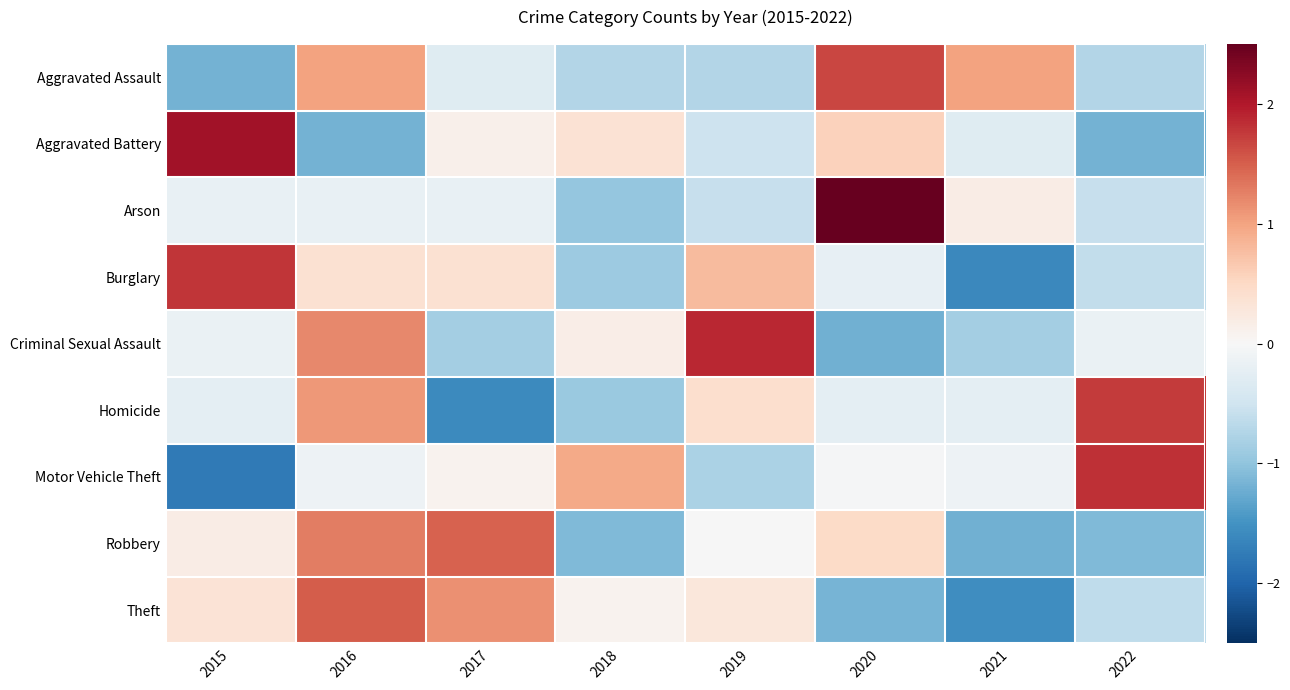

What is the difference between the highest and lowest values at 2017?

3.1